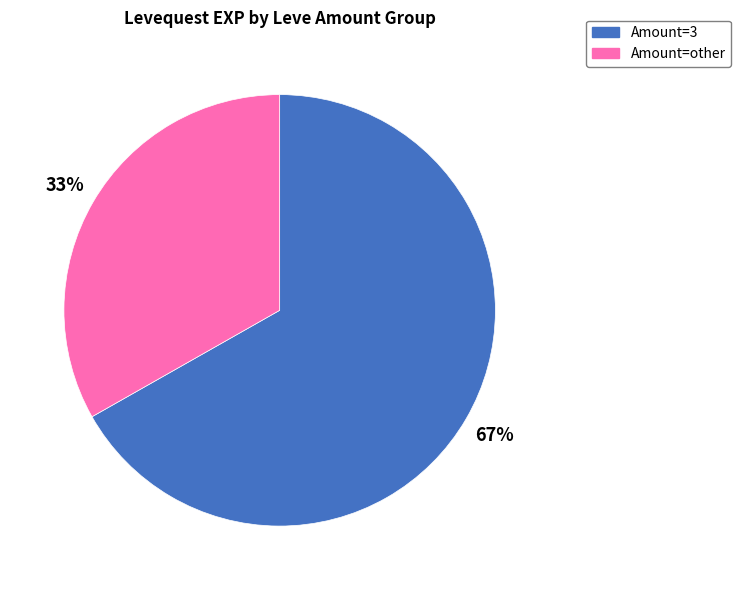

Is the sum of Amount=other and Amount=3 greater than half?

Yes